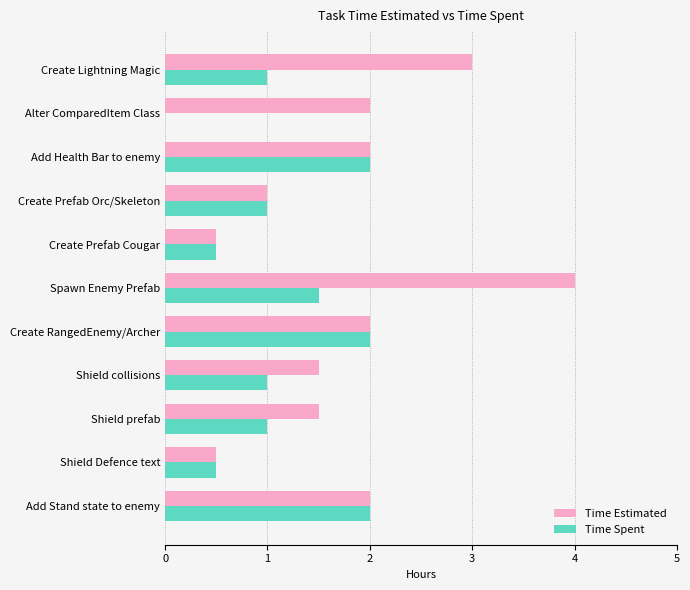

The value of Time Spent at Create Prefab Cougar is 0.2. True or false?

False